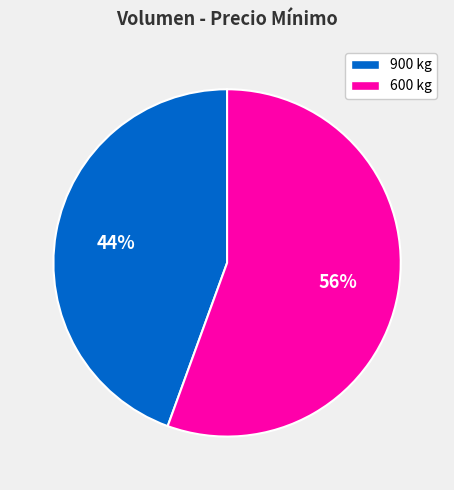

Does any single category account for the majority?

Yes